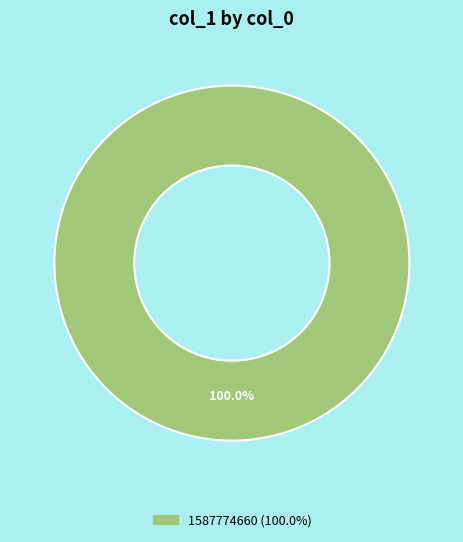

Does any single category account for the majority?

Yes